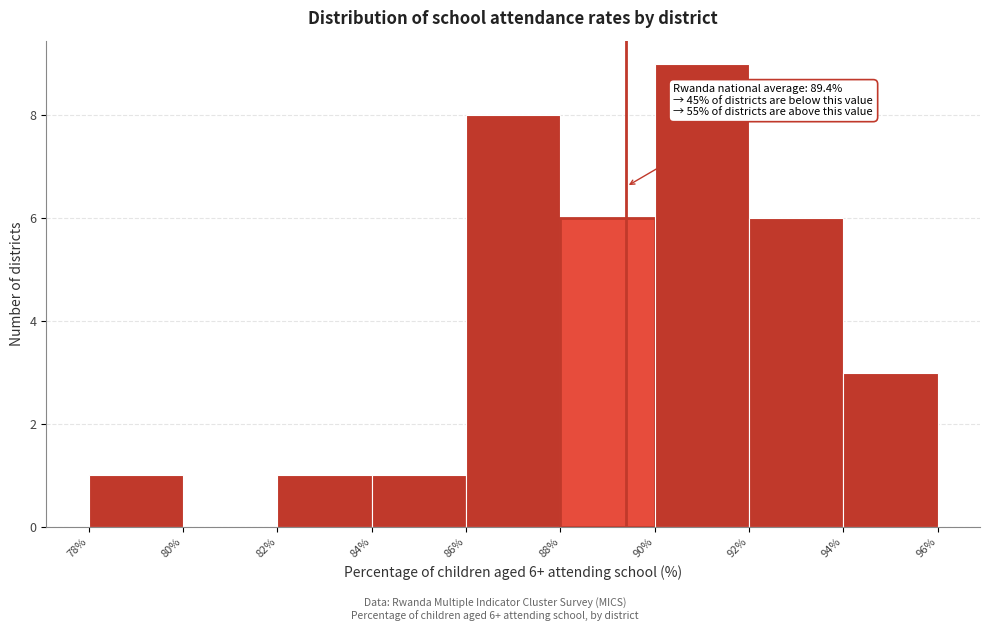

Over which range of the x-axis is the bar tallest?

90% to 92%